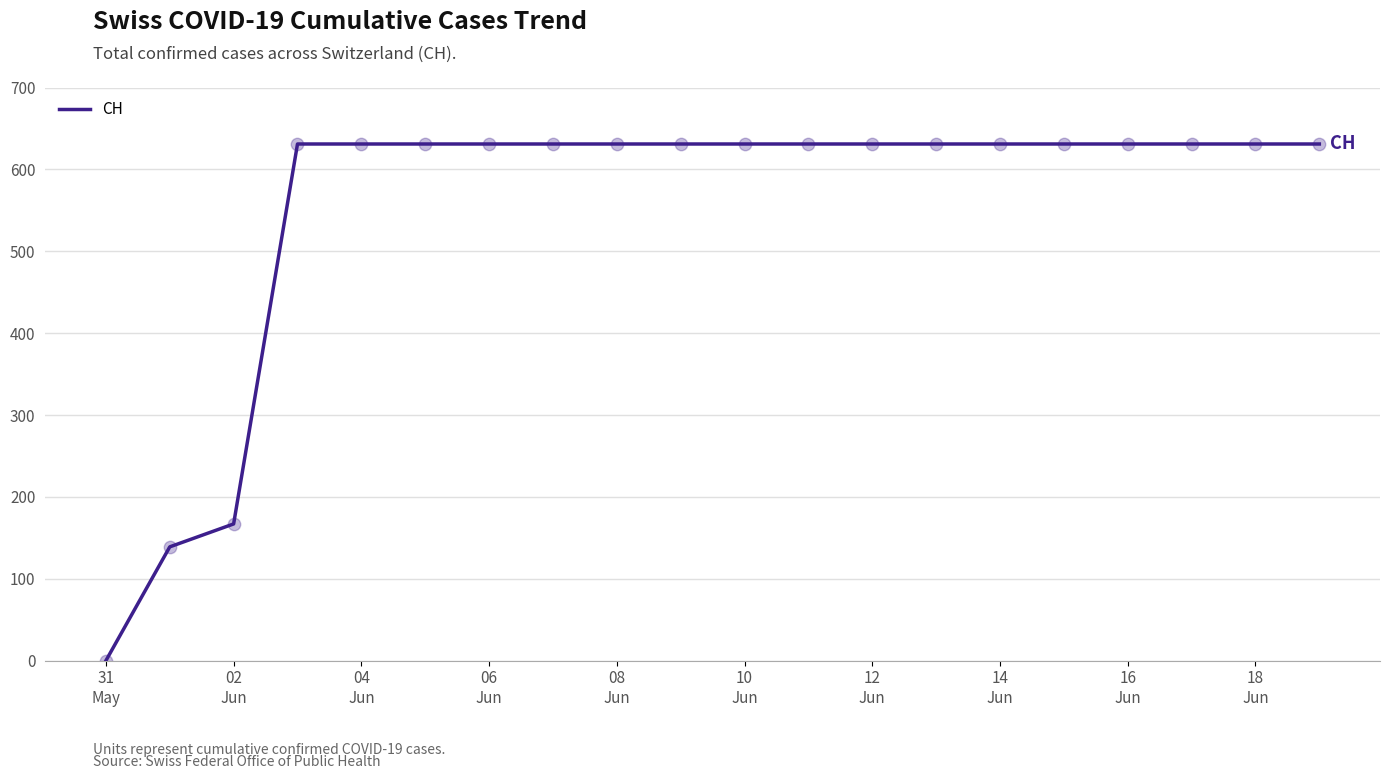

What is the difference between the maximum and minimum values?

631